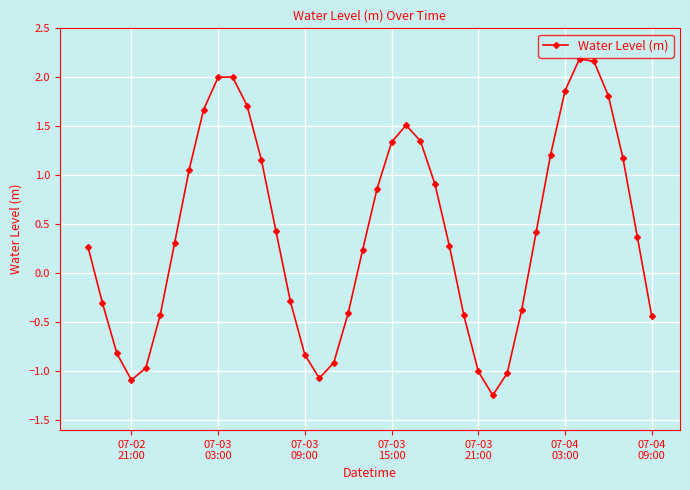

What is the sum of all values?

16.7